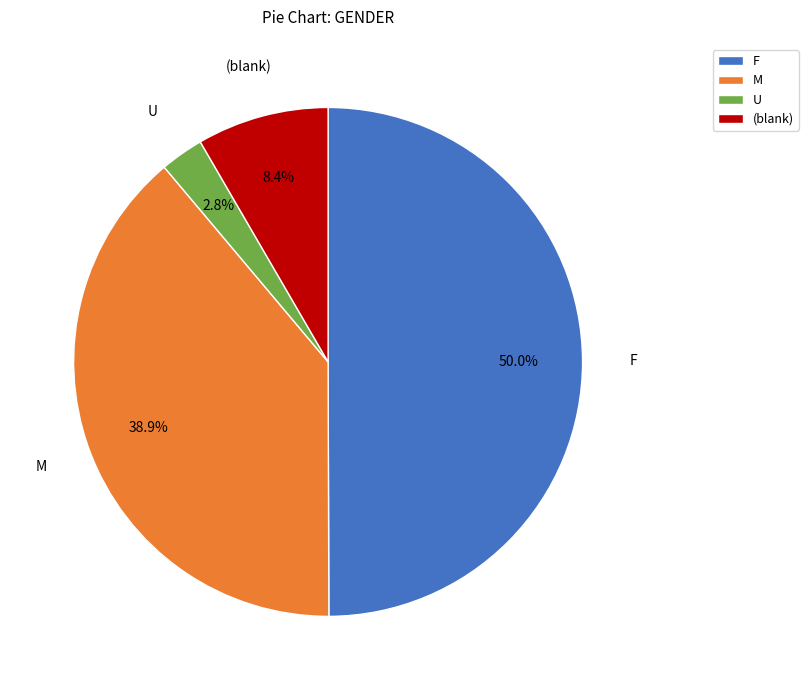

What is the largest slice in the pie chart?

F